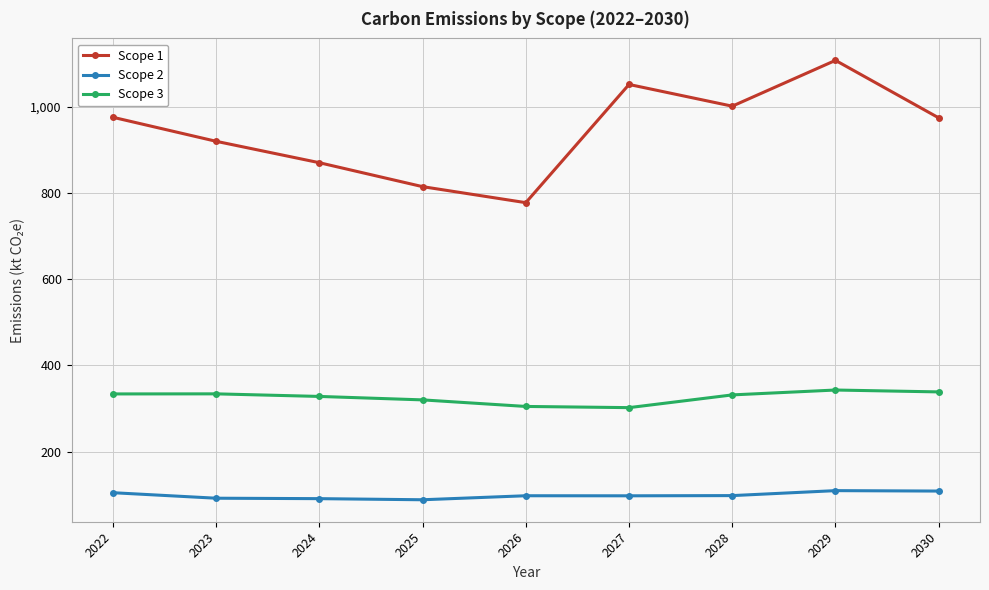

What is the value of the Scope 1 point at the 3rd from the left?

870.4